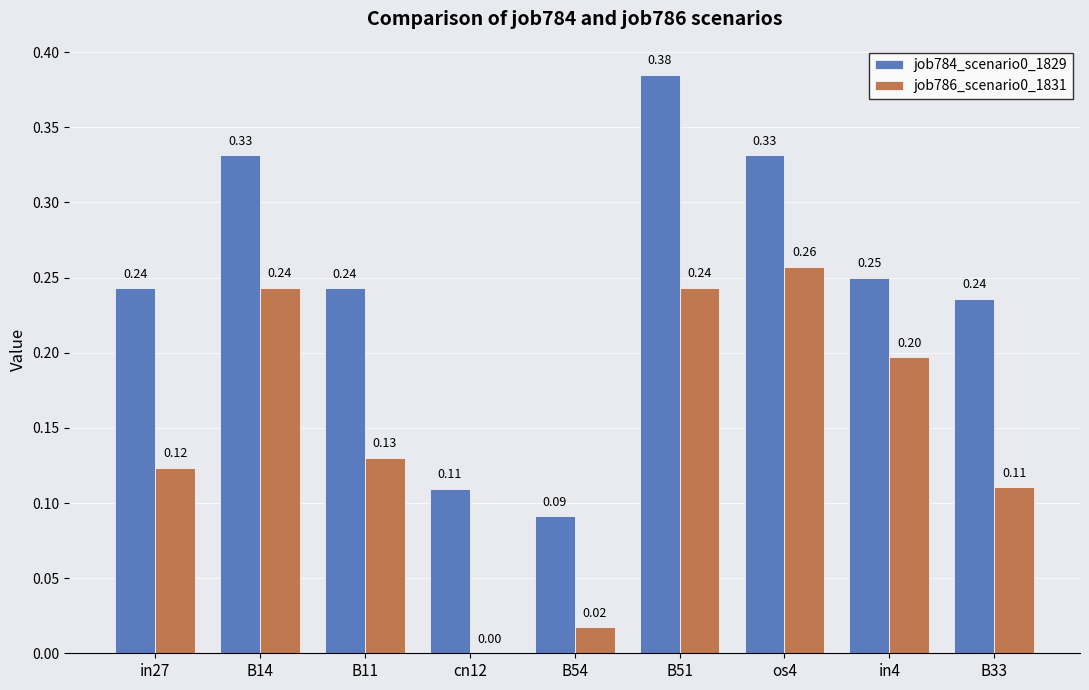

Are the bars horizontal?

No